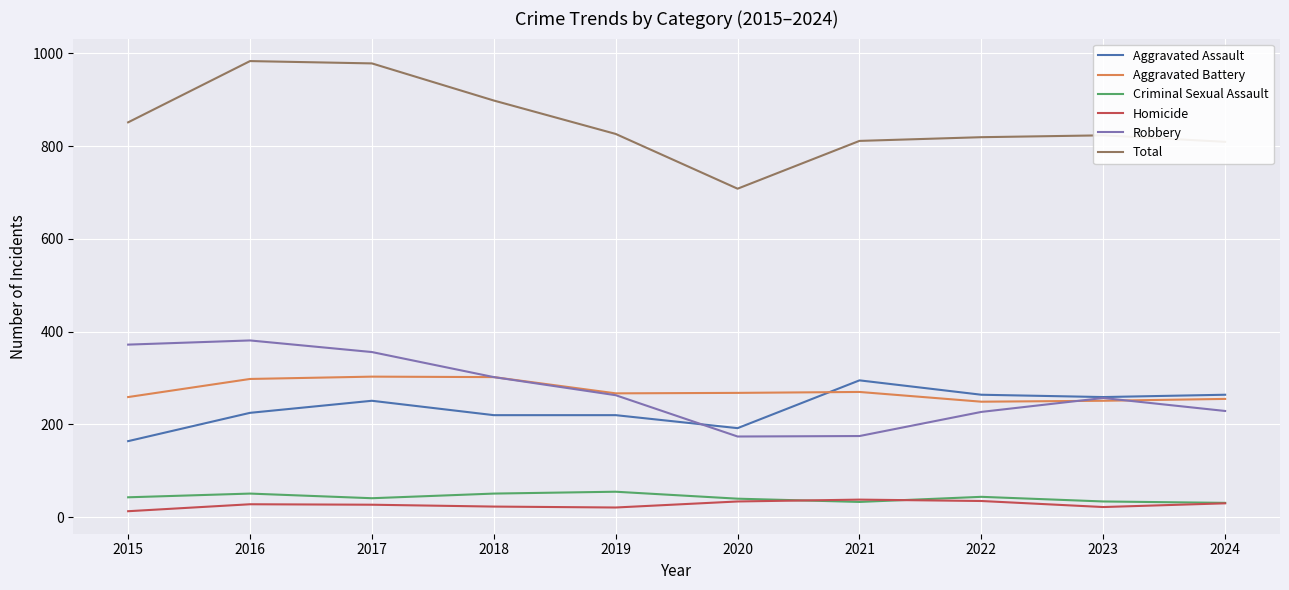

True or false: Total and Aggravated Battery intersect in this chart.

False